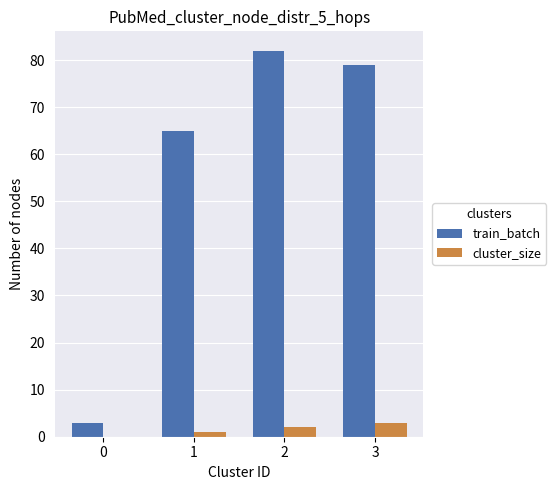

Reading right to left, transcribe all the data shown in this chart.

train_batch: 3=79	2=82	1=65	0=3
cluster_size: 3=3	2=2	1=1	0=0